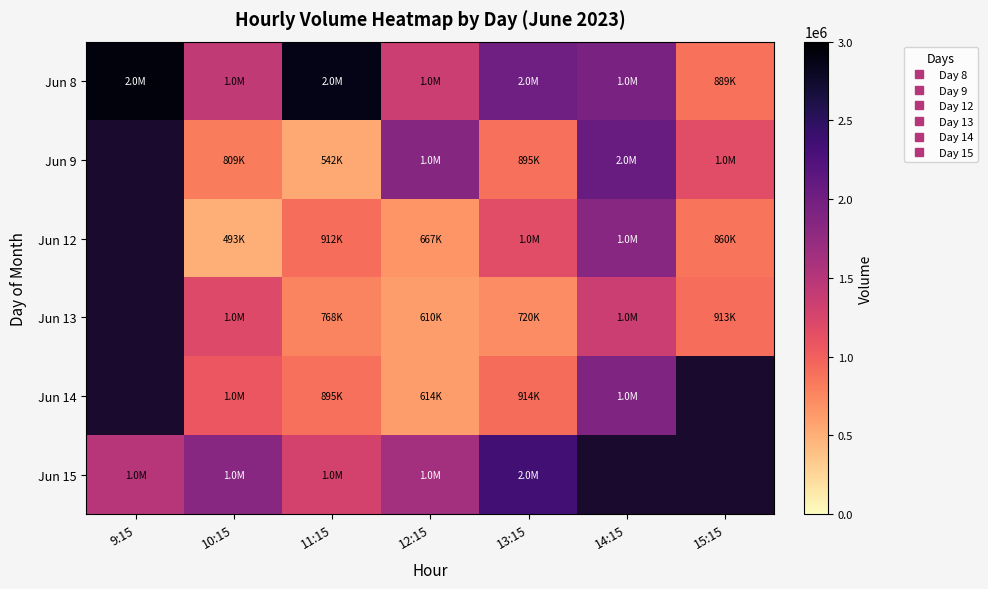

How many distinct data groups are displayed?

6